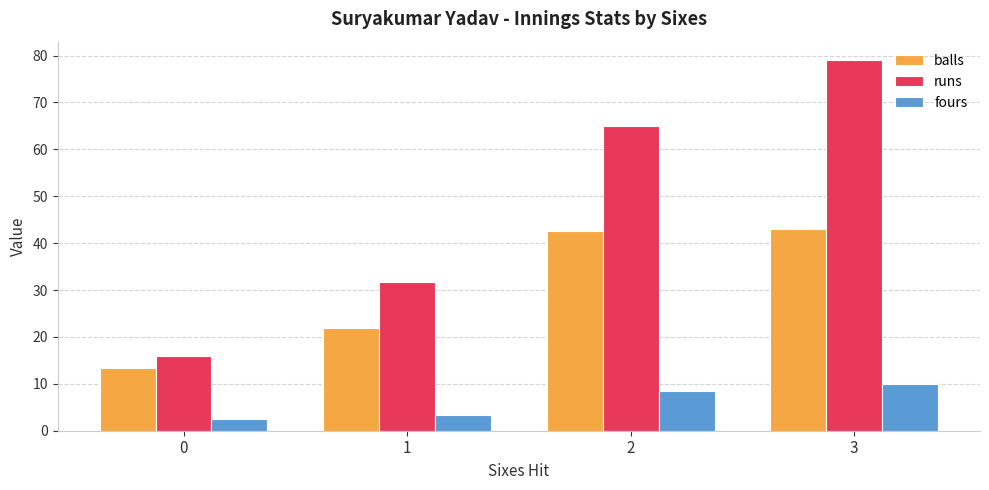

Rank the series by their maximum value, from lowest to highest.

fours, balls, runs